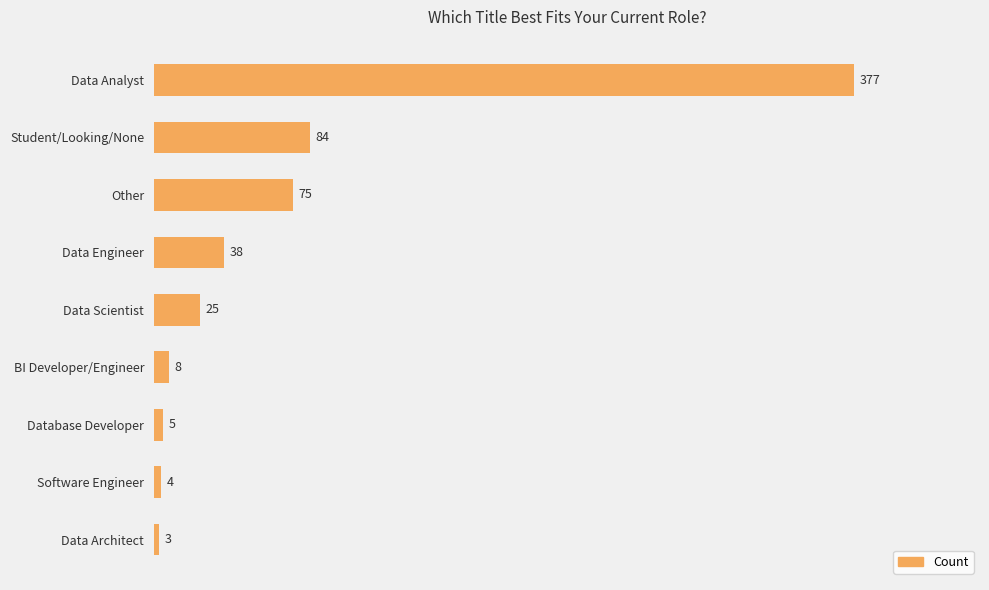

What is the greatest value displayed?

377